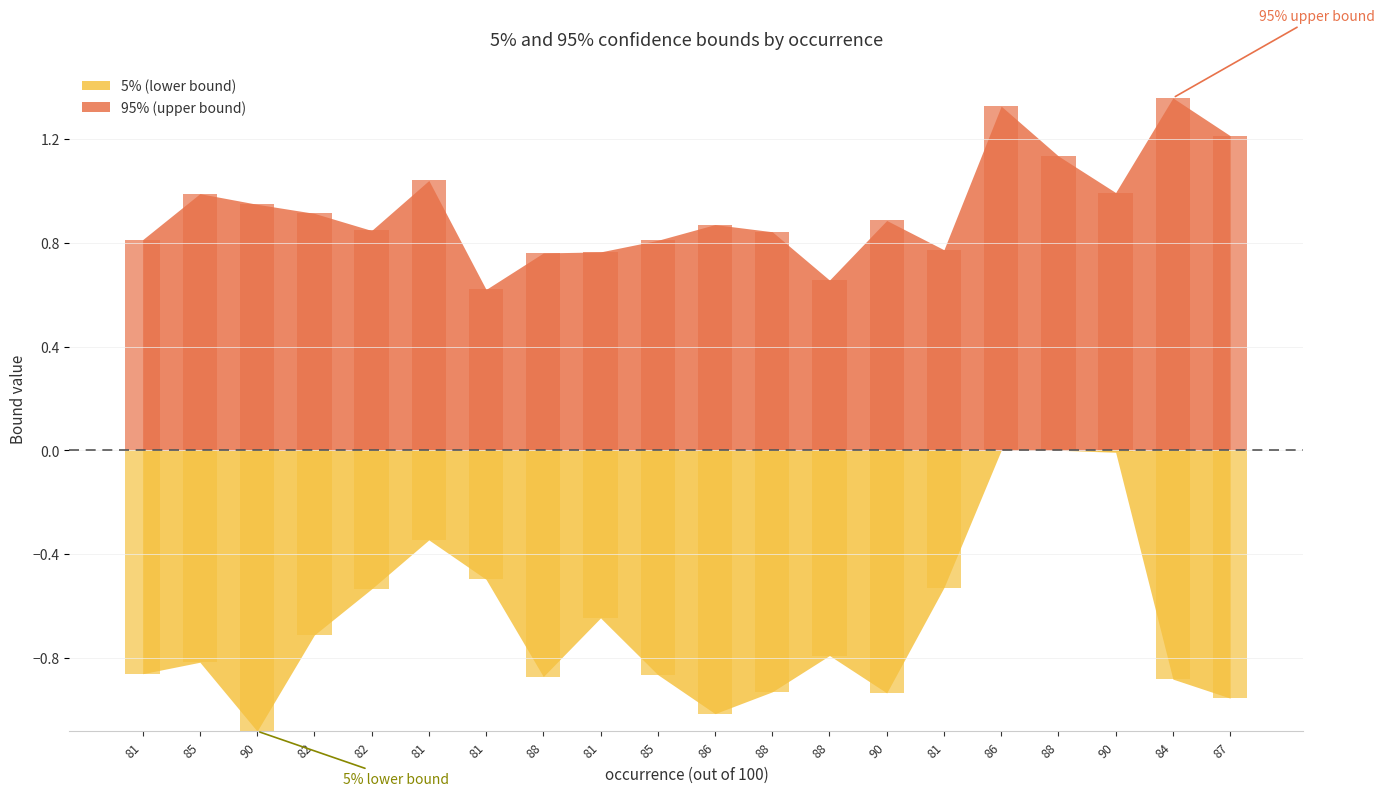

The 5% series shows 0.3 at 82. True or false?

False